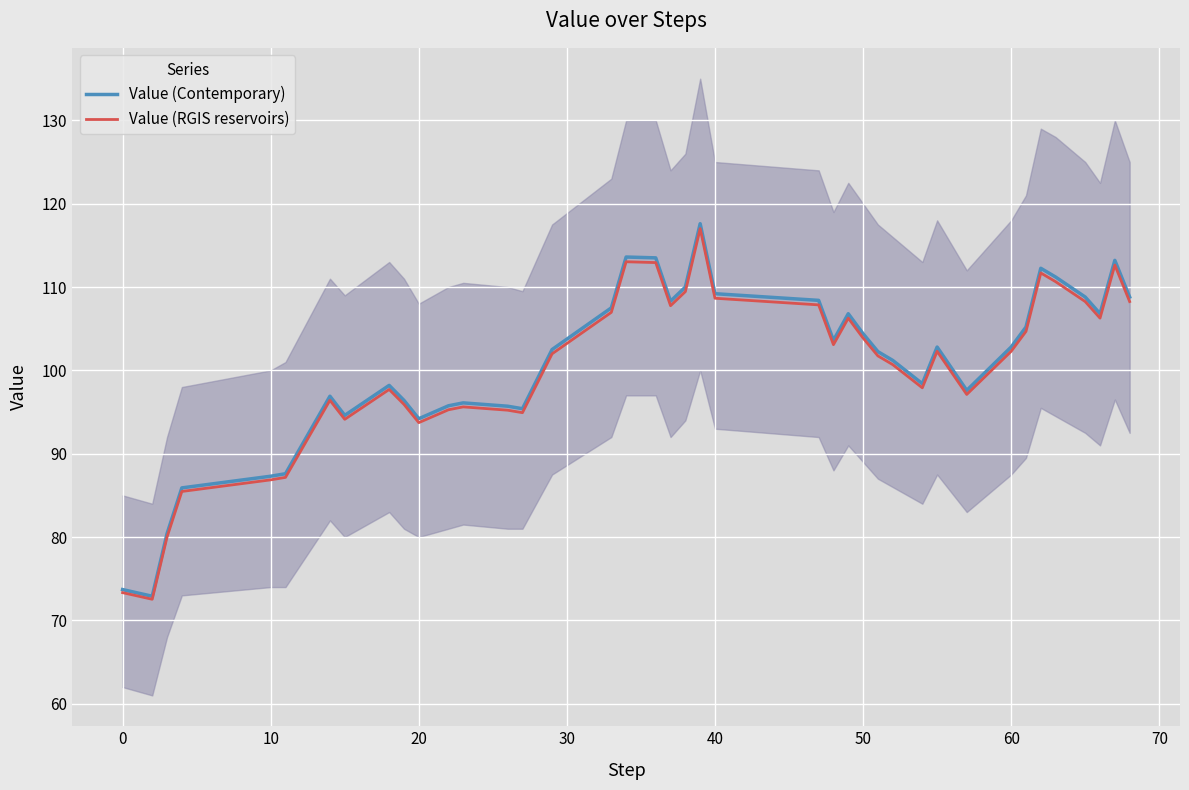

True or false: Value (Contemporary) has more than 2 points higher than both neighbors.

True